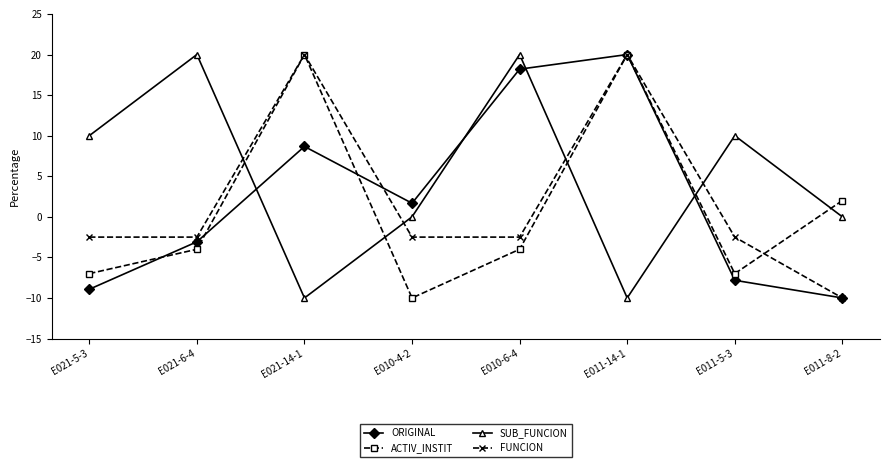

What is the difference between the maximum and minimum values in the ORIGINAL series?

30.0